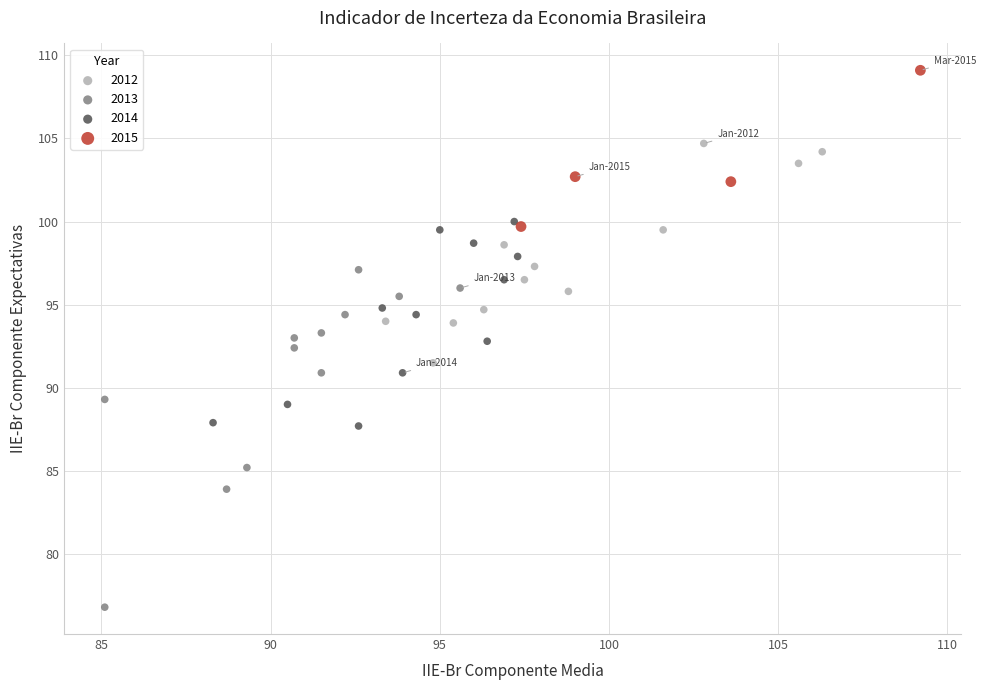

Which series contains the highest Y value?

2015